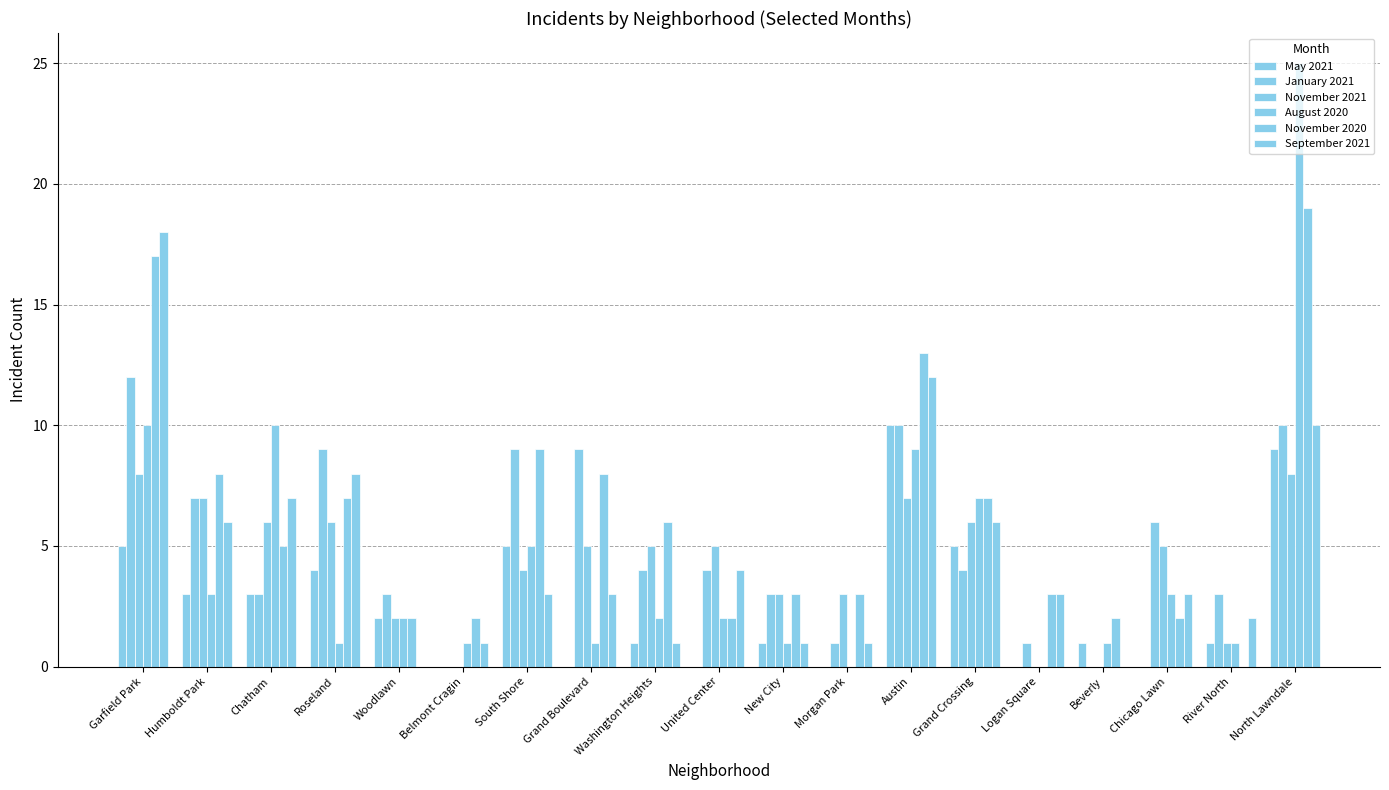

Are the bars horizontal?

No